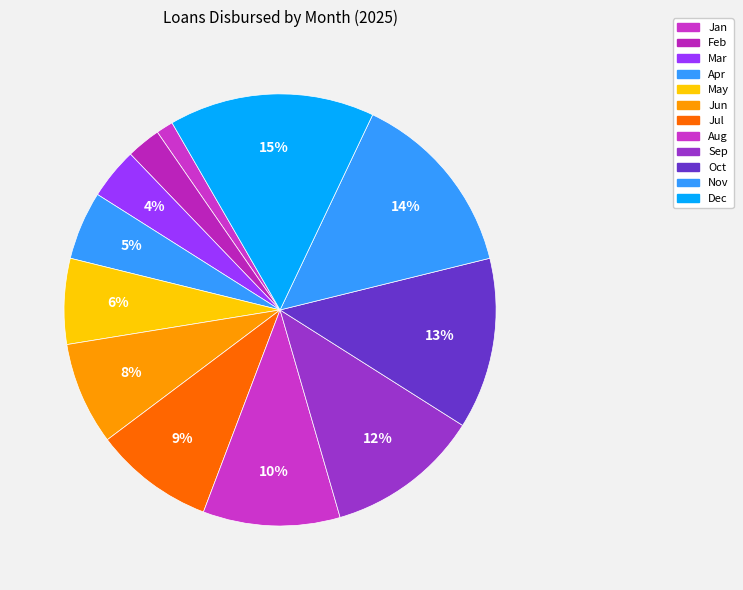

What is the largest slice in the pie chart?

Dec